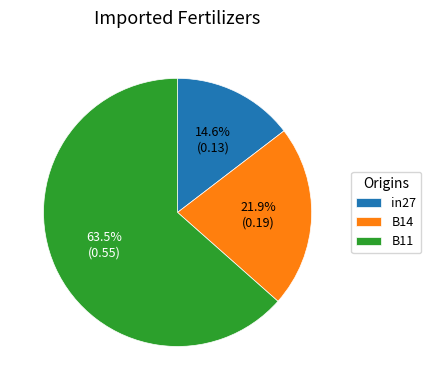

What percentage is NOT represented by B14?

78.1%